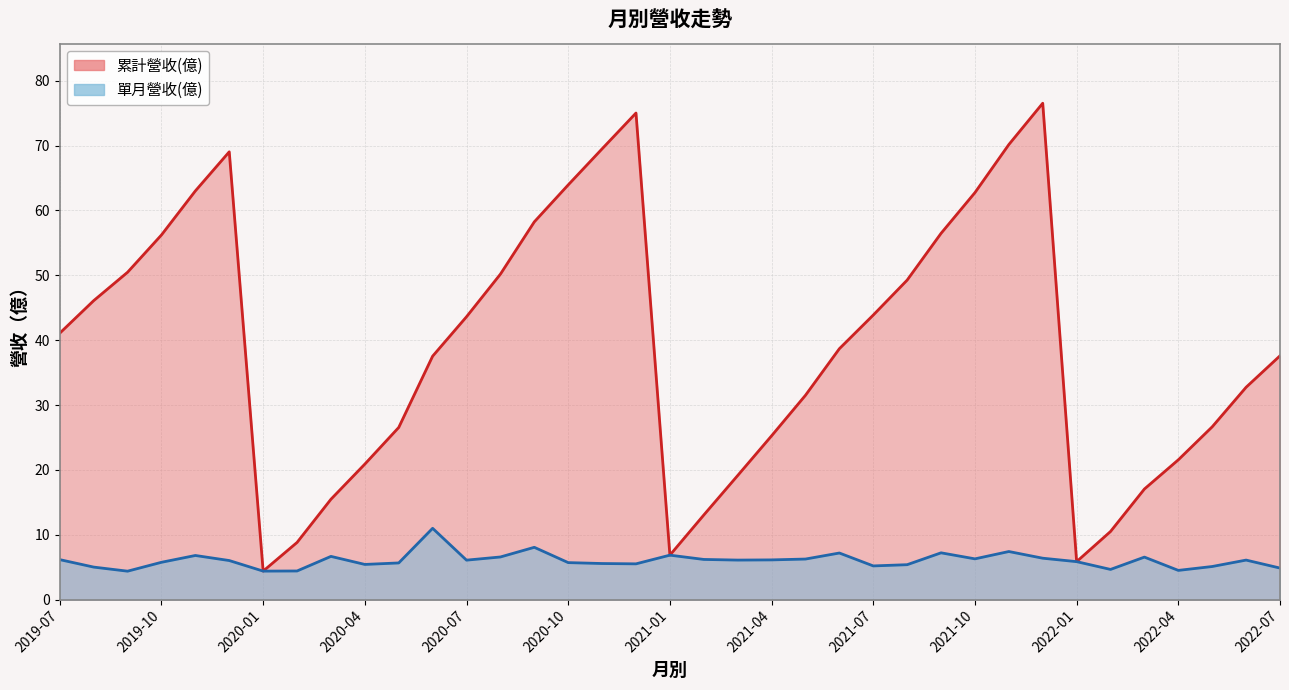

What is the total value across all series at 2022-07?

42.5